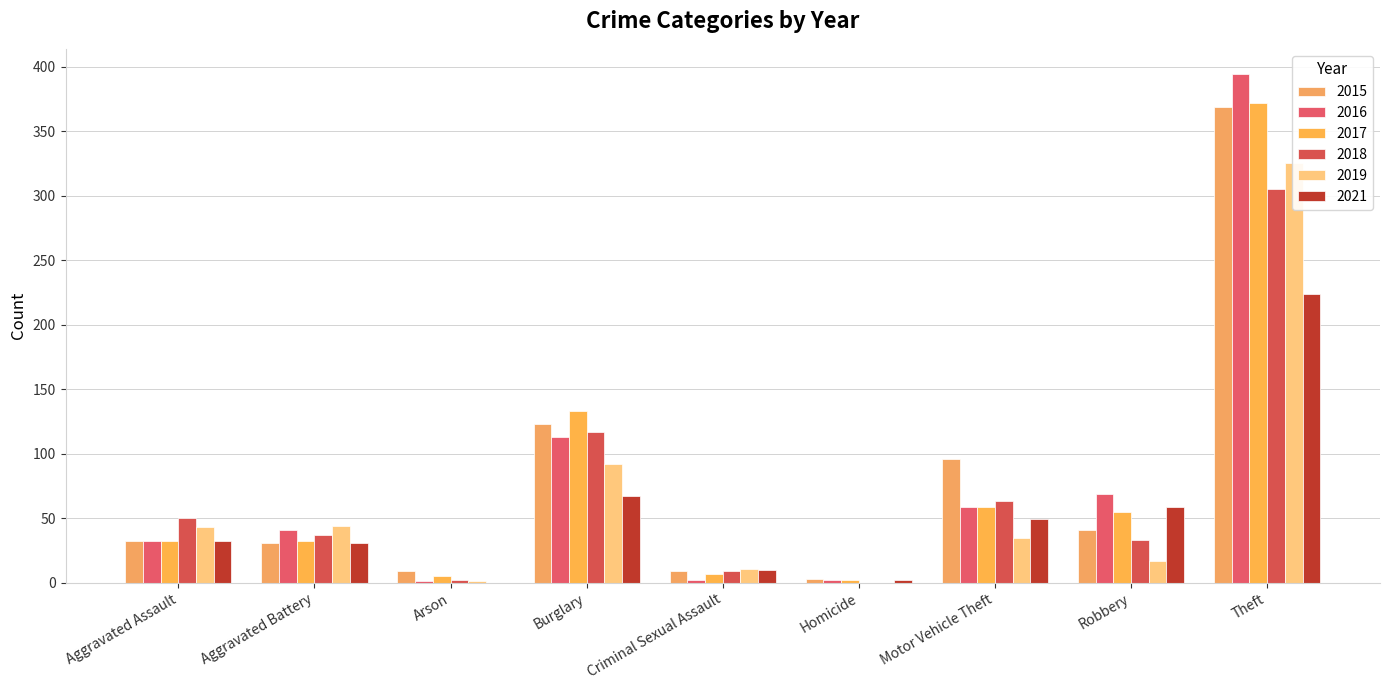

What is the label of the 8th bar from the left?

Robbery